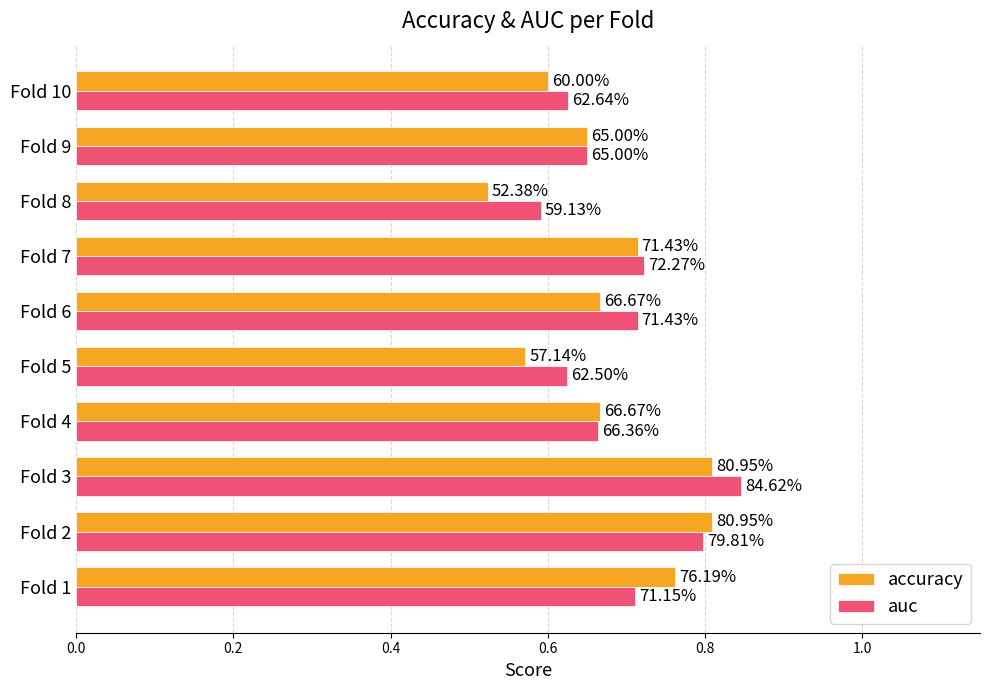

What are all the series names shown in the legend?

accuracy, auc